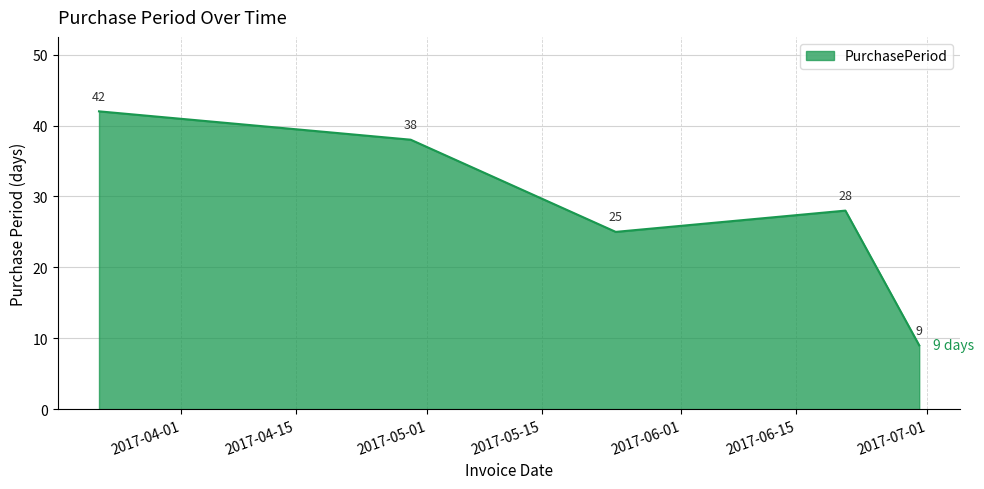

What is the difference between the maximum and minimum values?

33